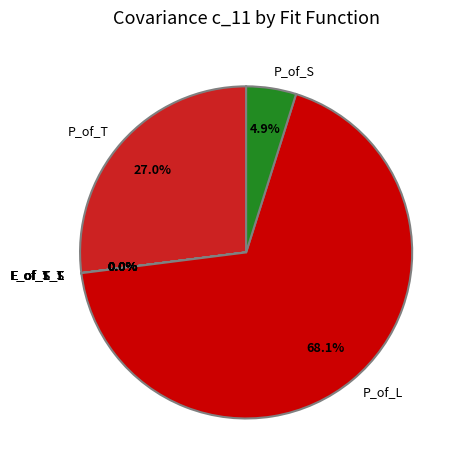

Count the number of slices in the pie.

9